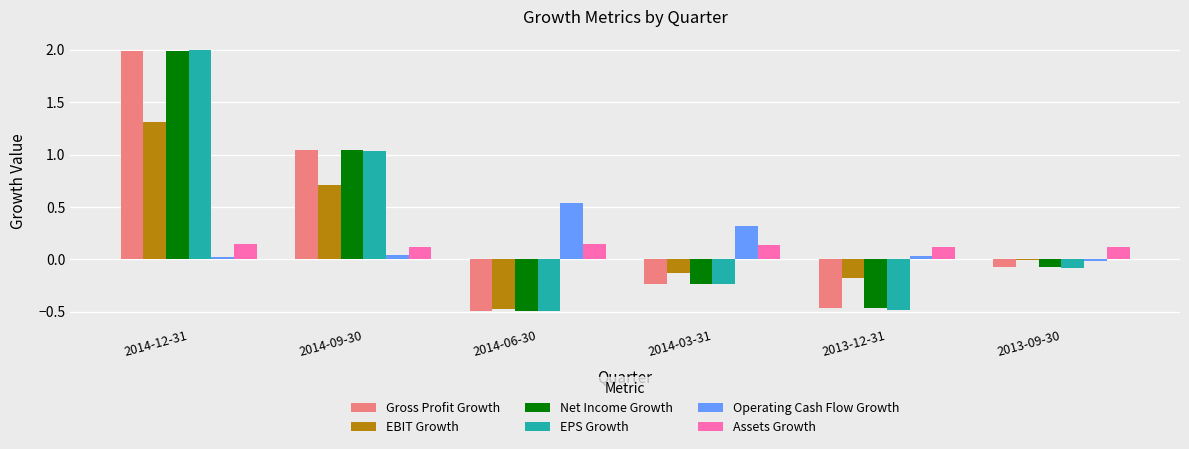

Which category has the highest value in the Net Income Growth series?

2014-12-31